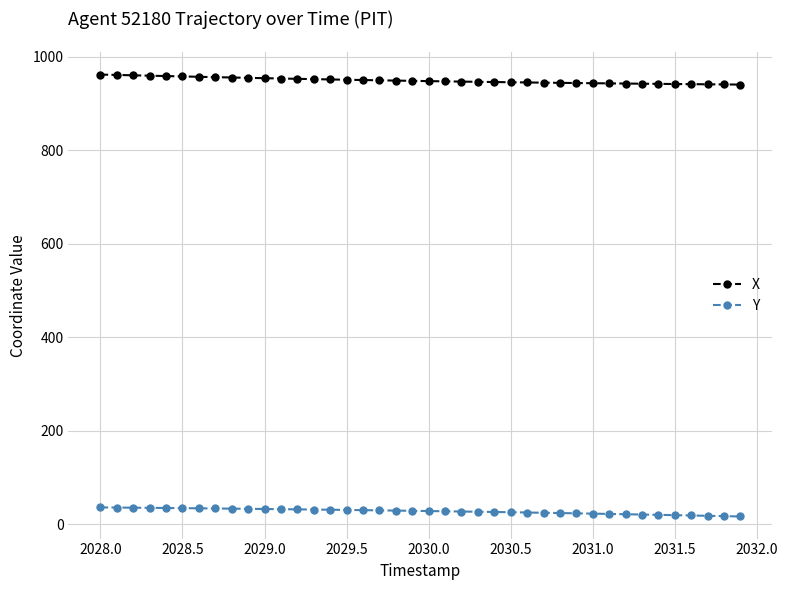

What is the average value of the X series?

948.9